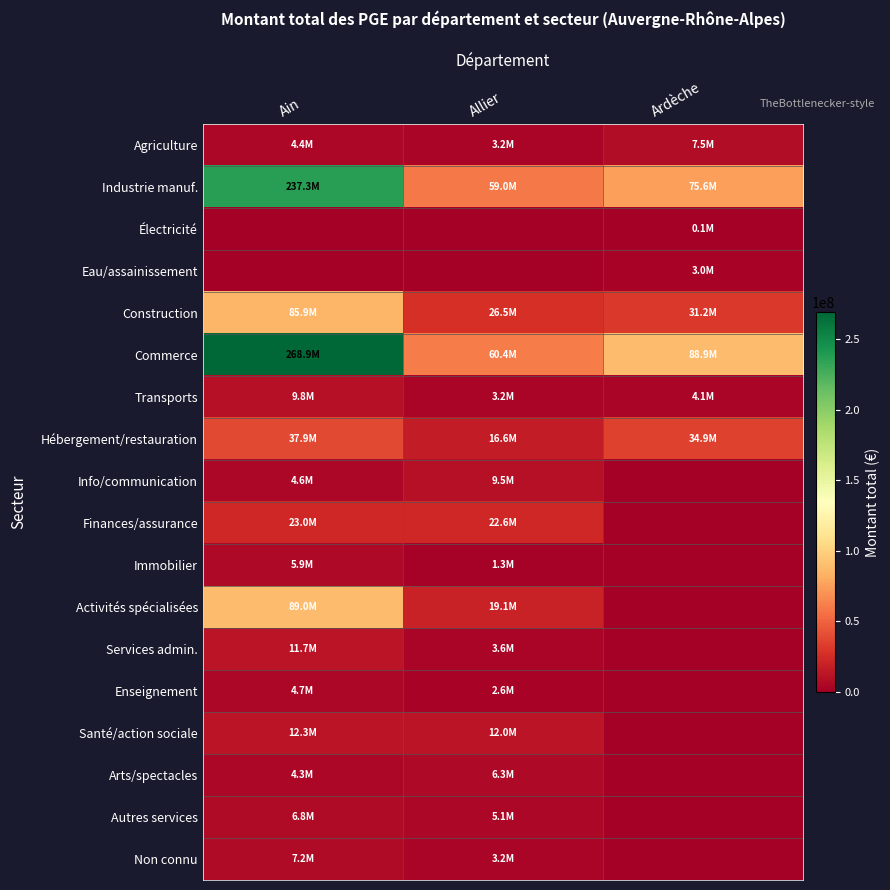

At how many categories does at least one series exceed 100333841?

1